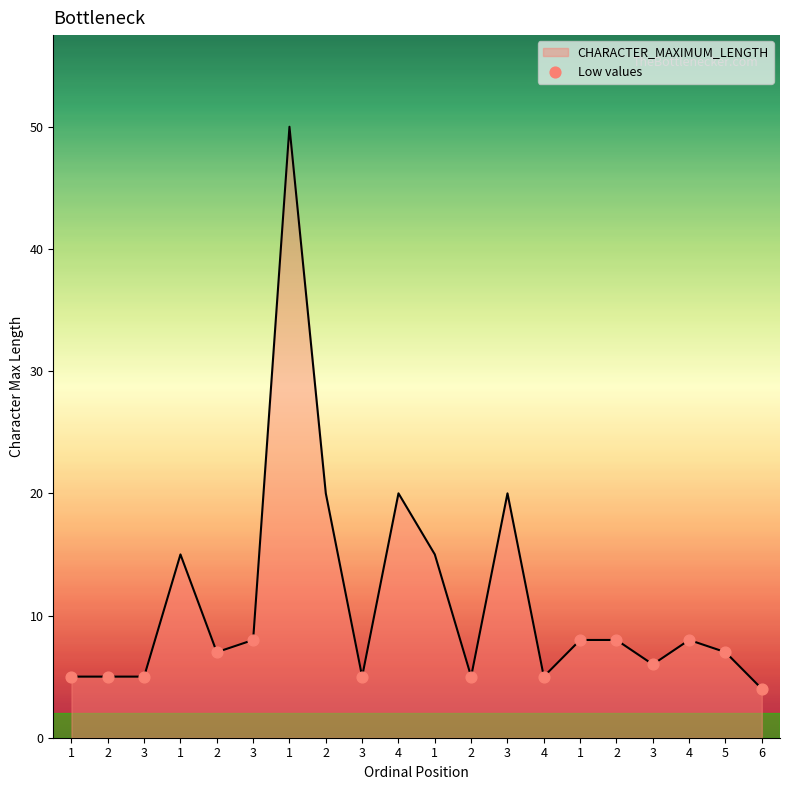

How many lines are shown in the chart?

1